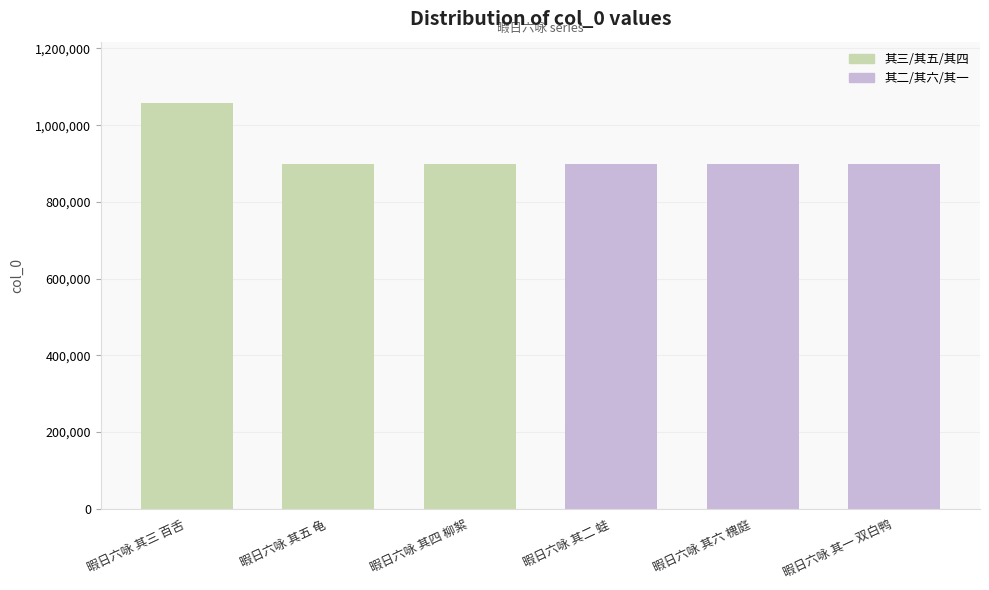

Does the chart contain stacked bars?

No